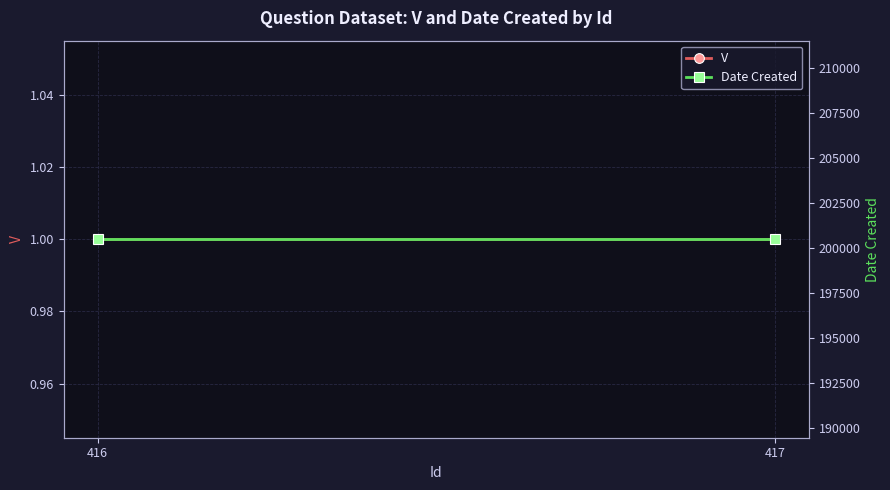

The value of V at 417 is 1. True or false?

True